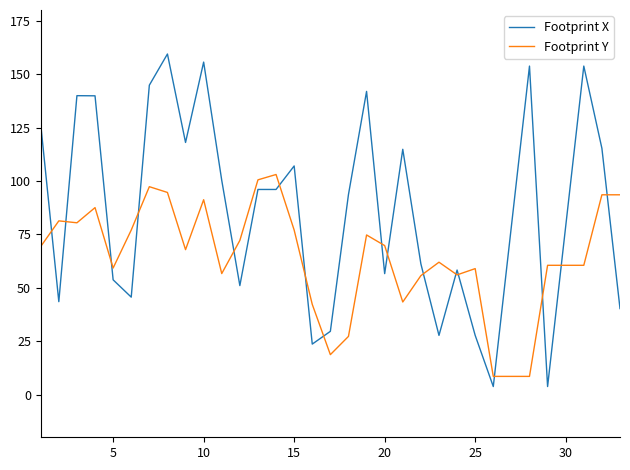

Is this an area chart (filled region under the line)?

No